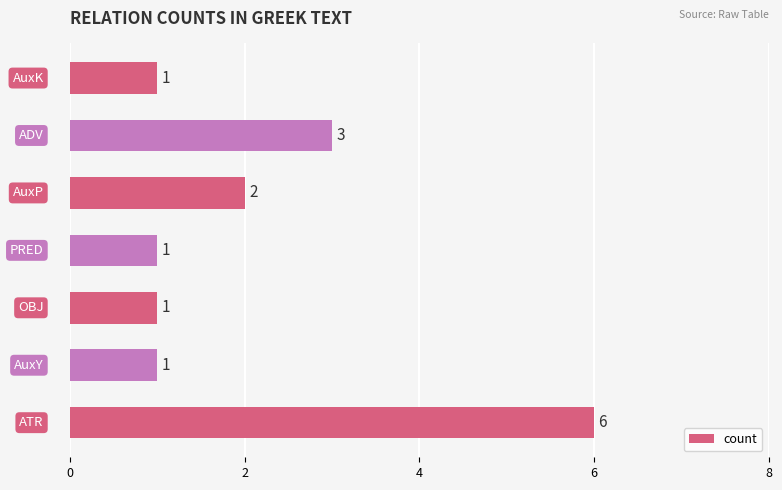

Count the values in the range 1 to 3.

6